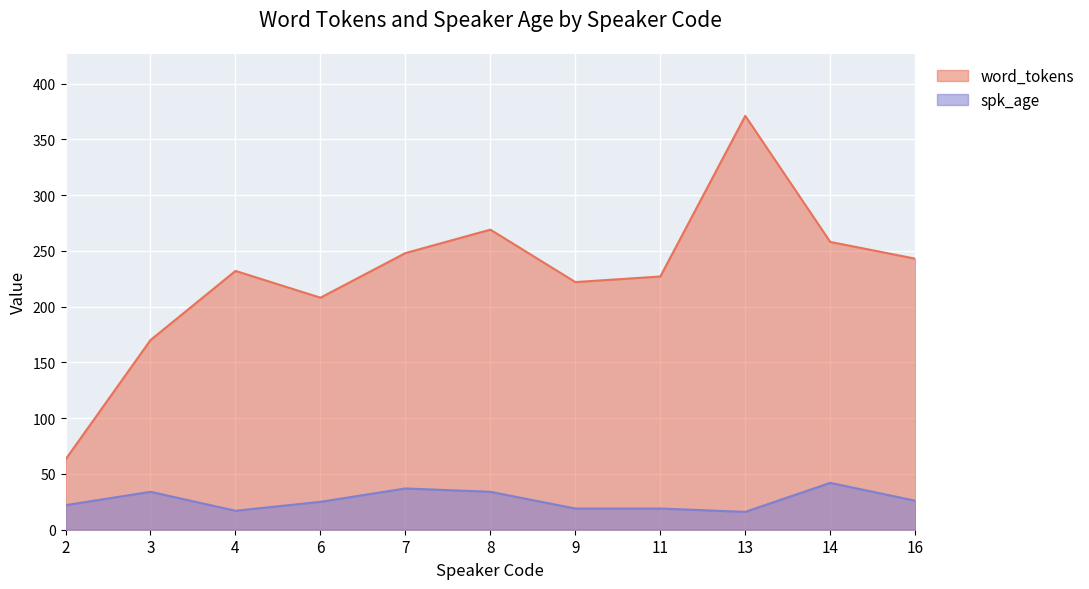

The word_tokens series shows 258 at 14. True or false?

True